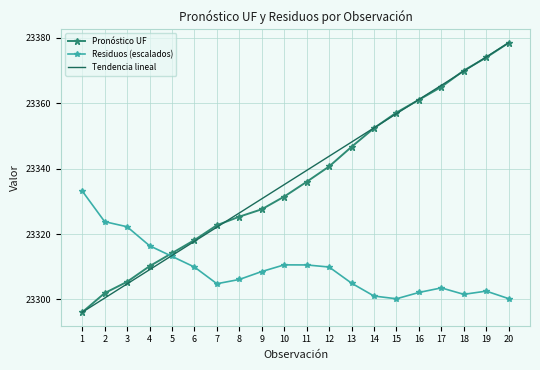

What is the minimum value for Pronóstico UF?

23296.1